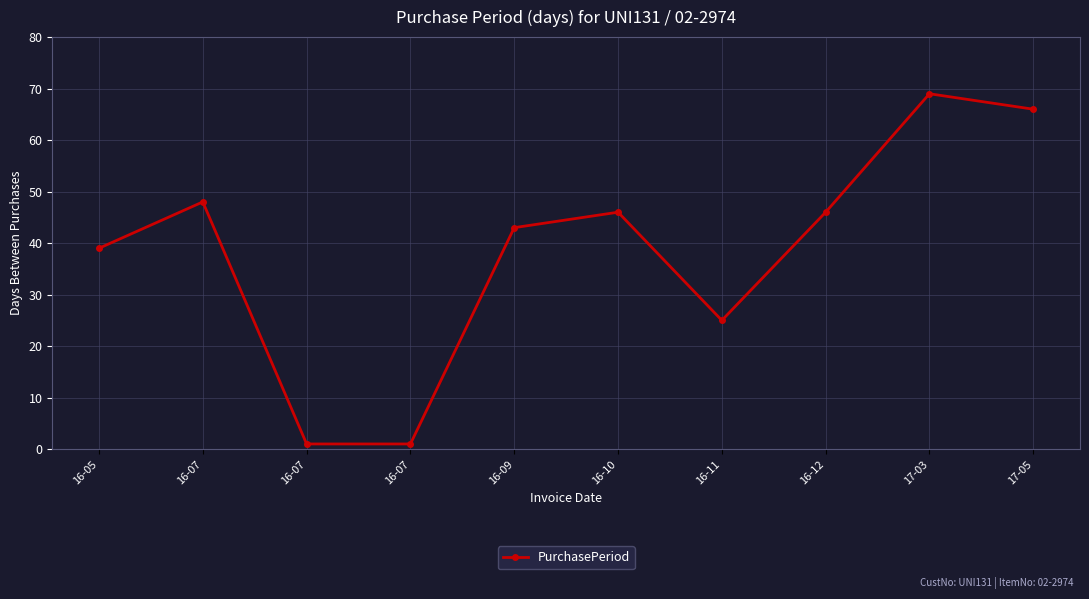

How many series are shown in this chart?

1